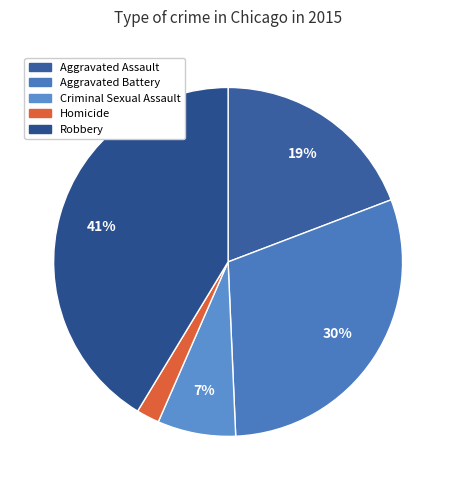

True or false: Aggravated Assault accounts for 19% of the total.

True